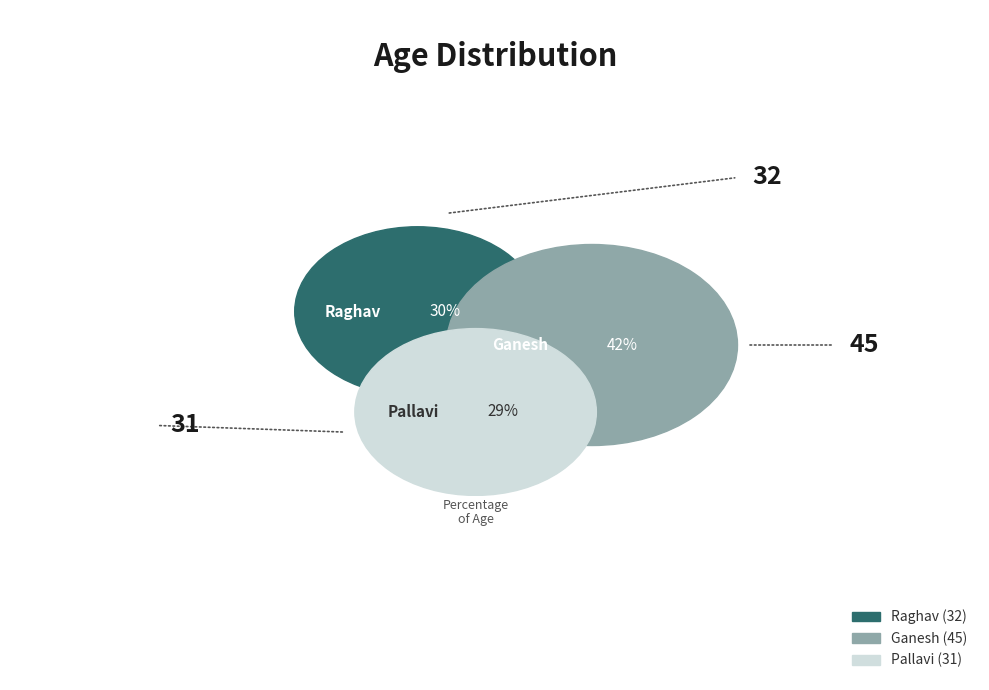

Do Raghav and Pallavi together represent more than half of the pie?

Yes